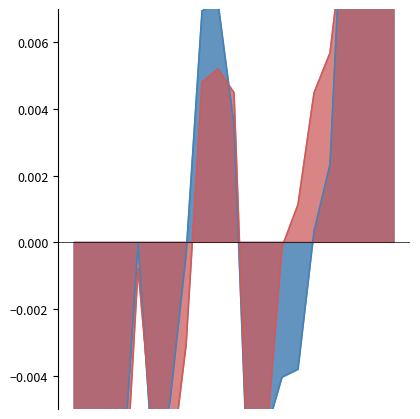

True or false: WCCT and BCCT cross at least once.

True